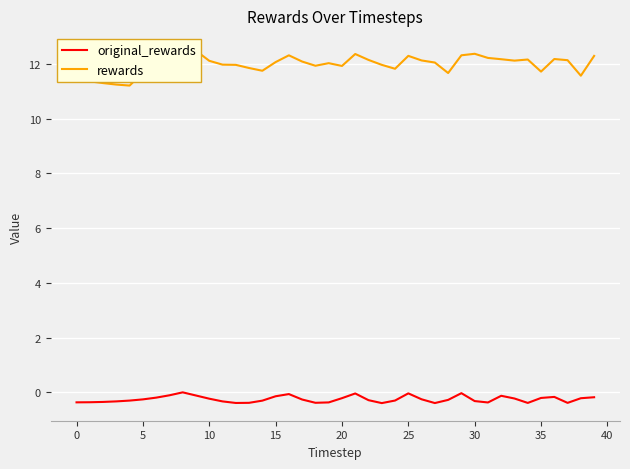

Which series changed the most between 18 and 20?

original_rewards